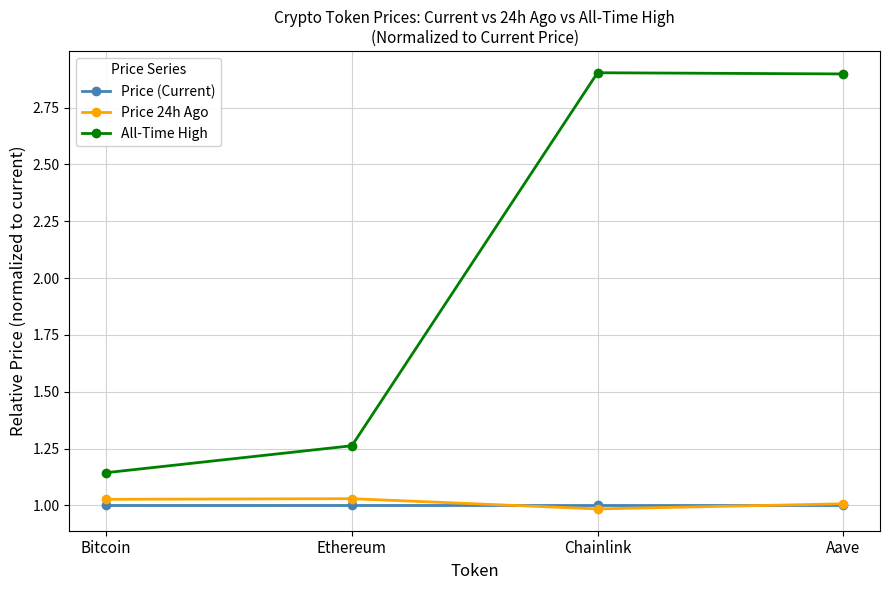

True or false: All-Time High has a value of 2.9 at Aave.

True